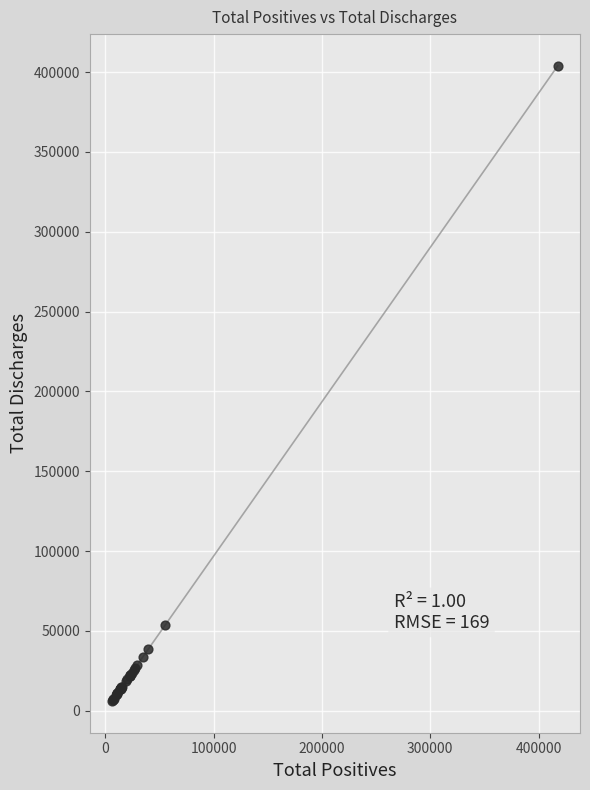

What Y value in the scatter plot is closest to 204968?

53431